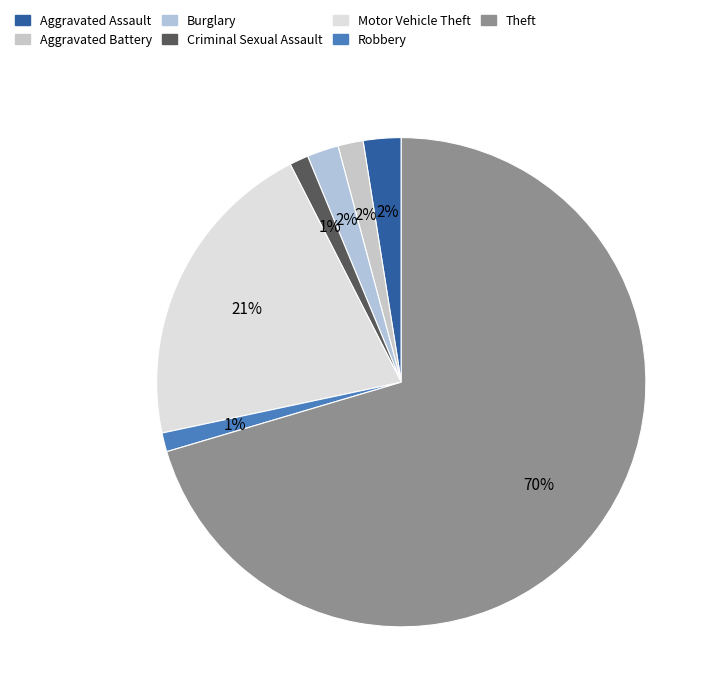

To the nearest percent, what portion does Theft represent?

70%